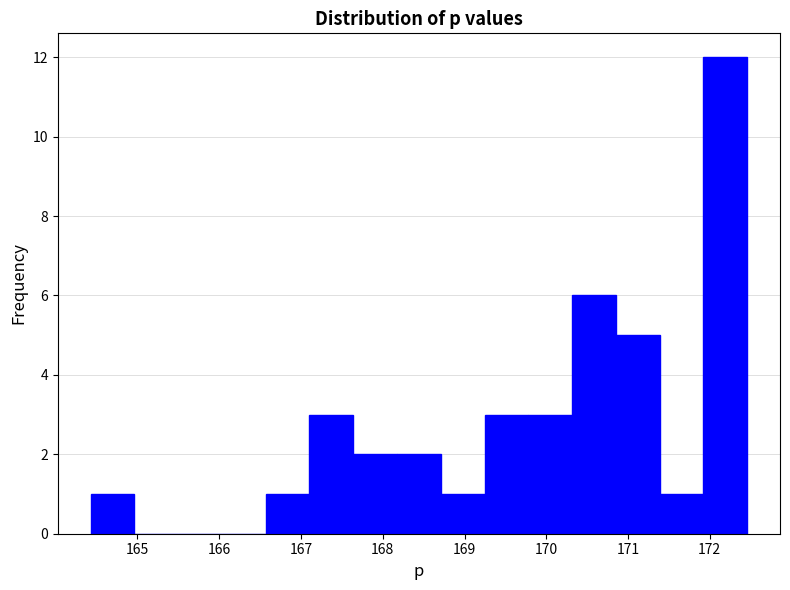

Over which range of the x-axis is the bar tallest?

171.9 to 172.5